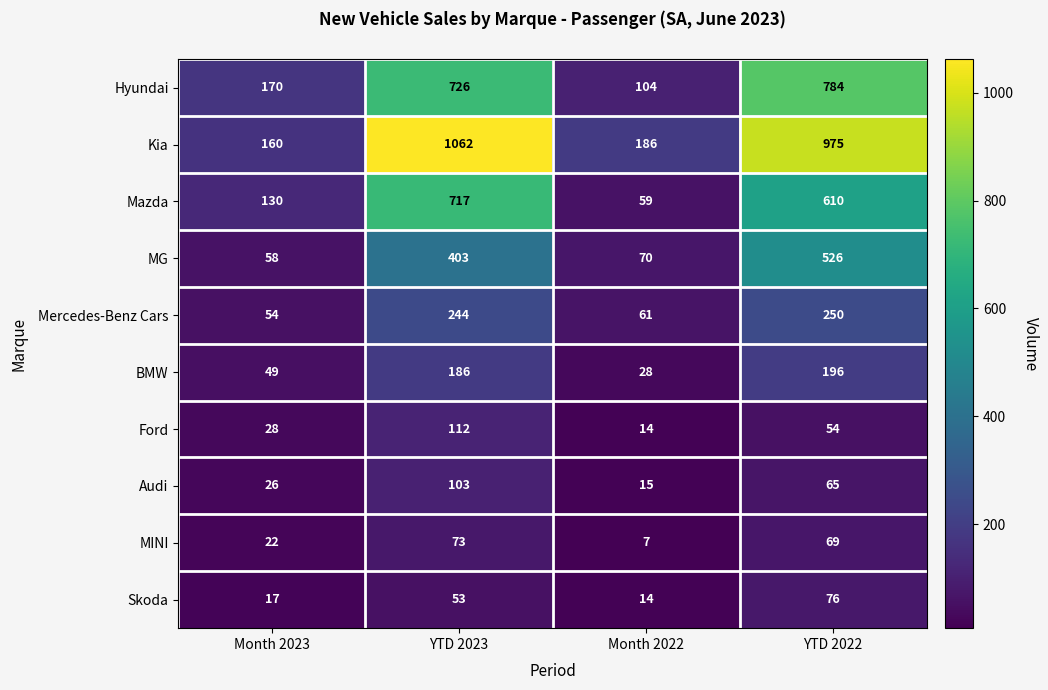

The value of MG at YTD 2023 is 403. True or false?

True